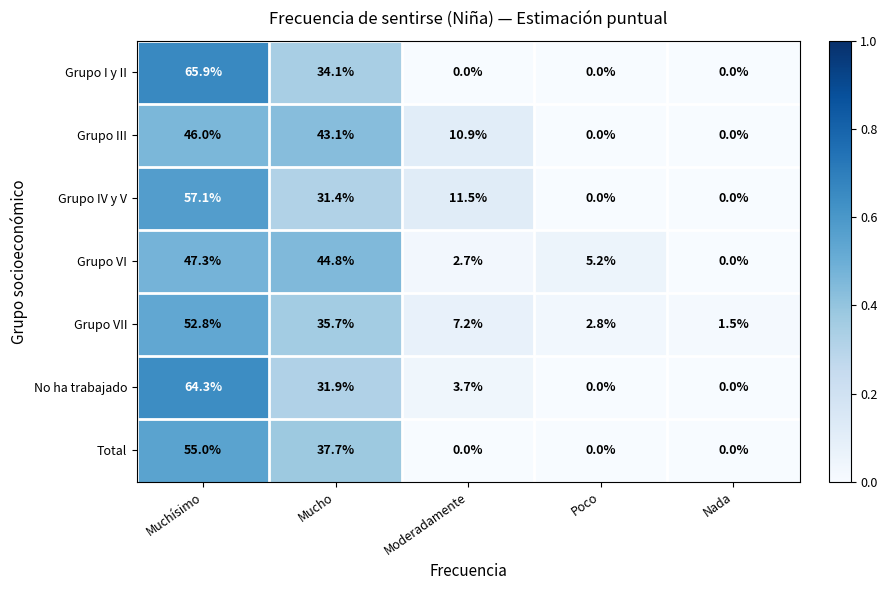

What is the approximate value of Grupo IV y V at Moderadamente?

11.5